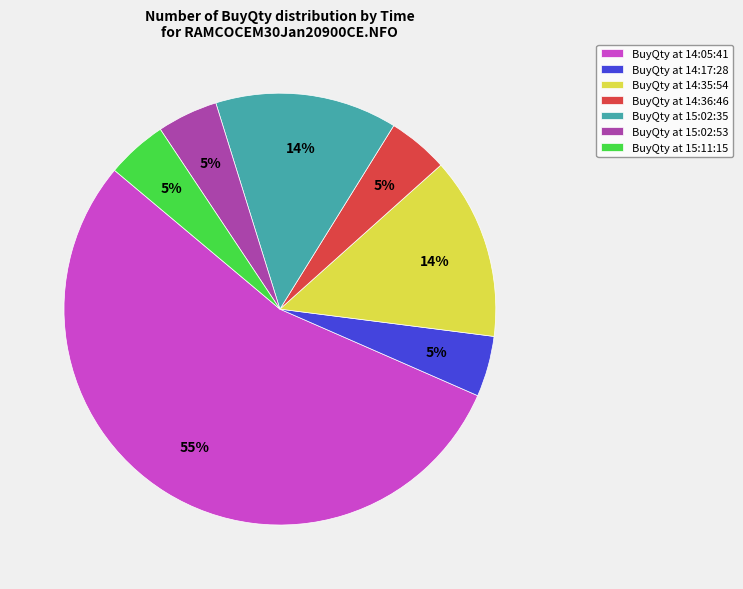

What is the ratio of the value at BuyQty at 15:11:15 to the value at BuyQty at 14:17:28?

1.0